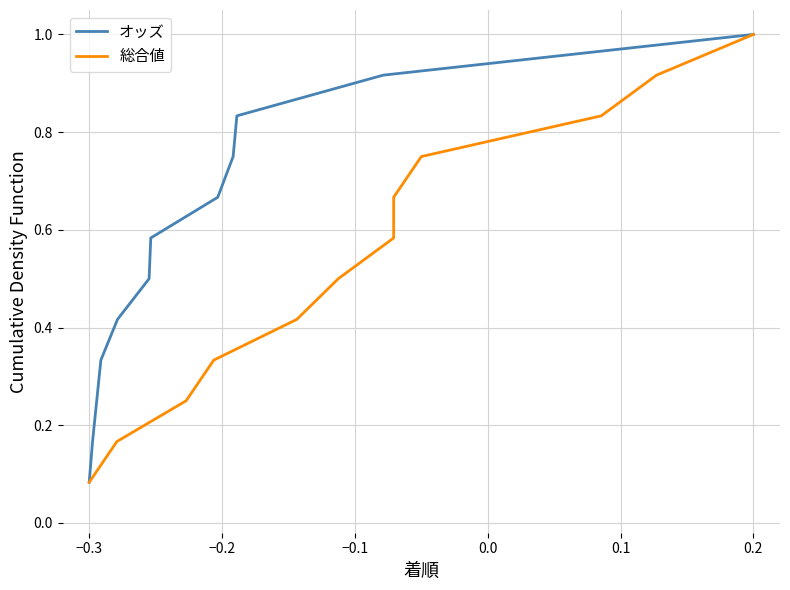

What are all the series names shown in the legend?

オッズ, 総合値